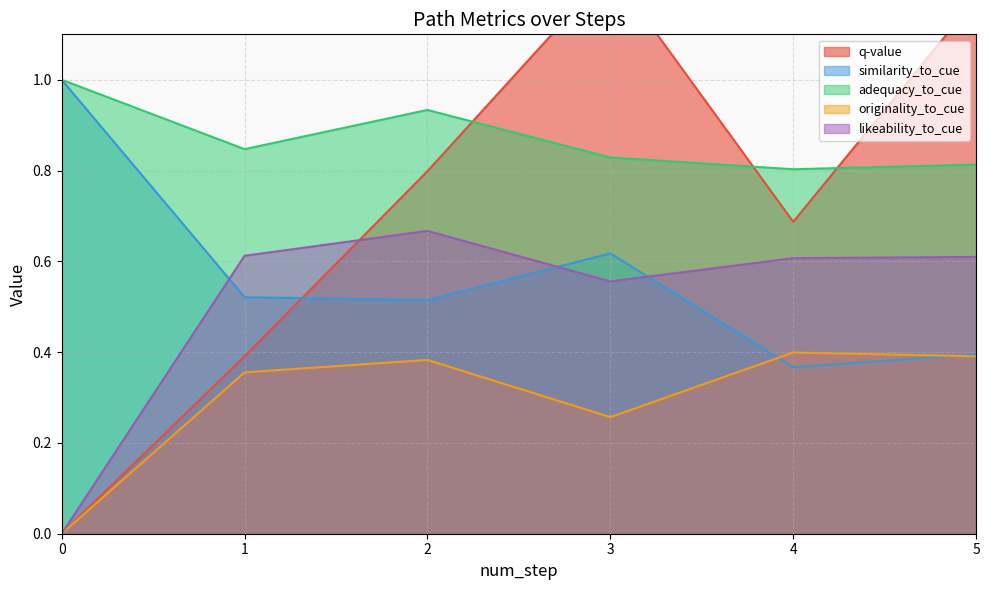

Is it true that likeability_to_cue equals 0.6 at 6?

True